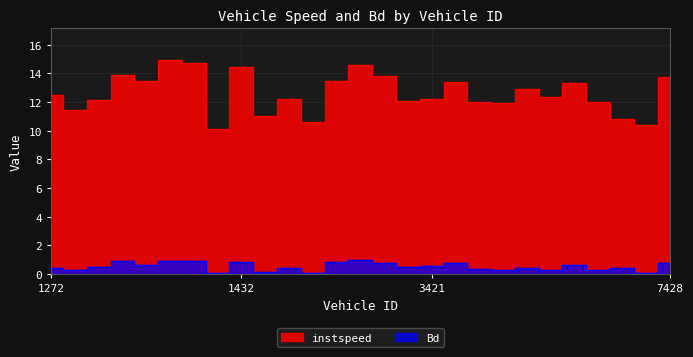

What is the difference between the highest and lowest values at 7271.0?

12.7